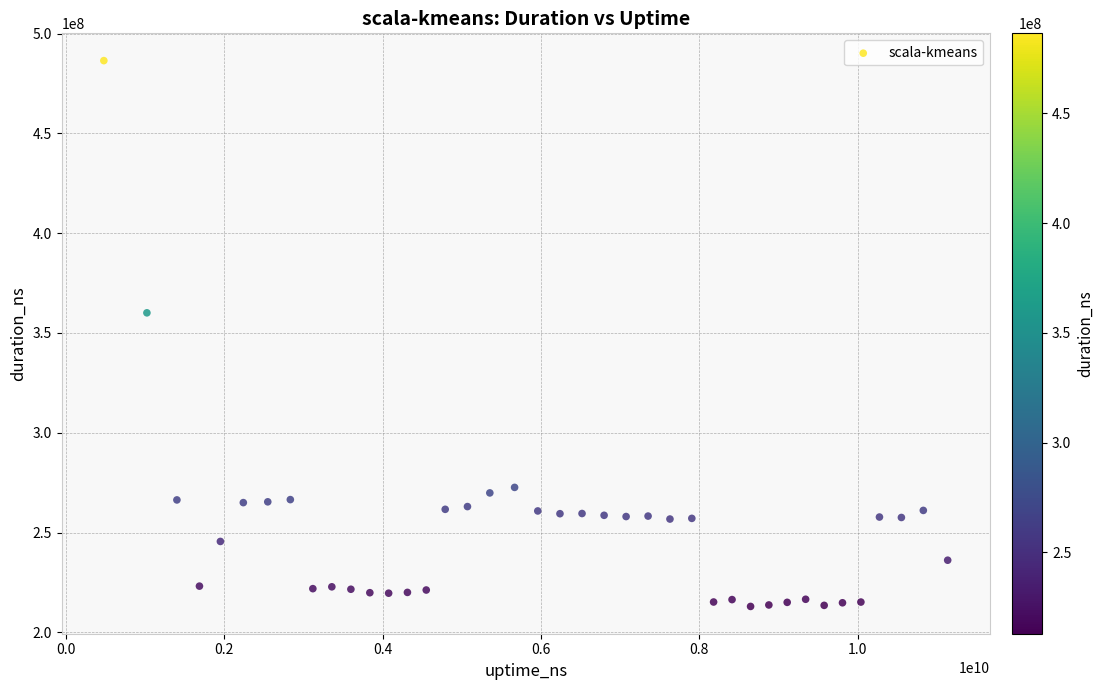

What is the range of X values (max minus min)?

10656526088